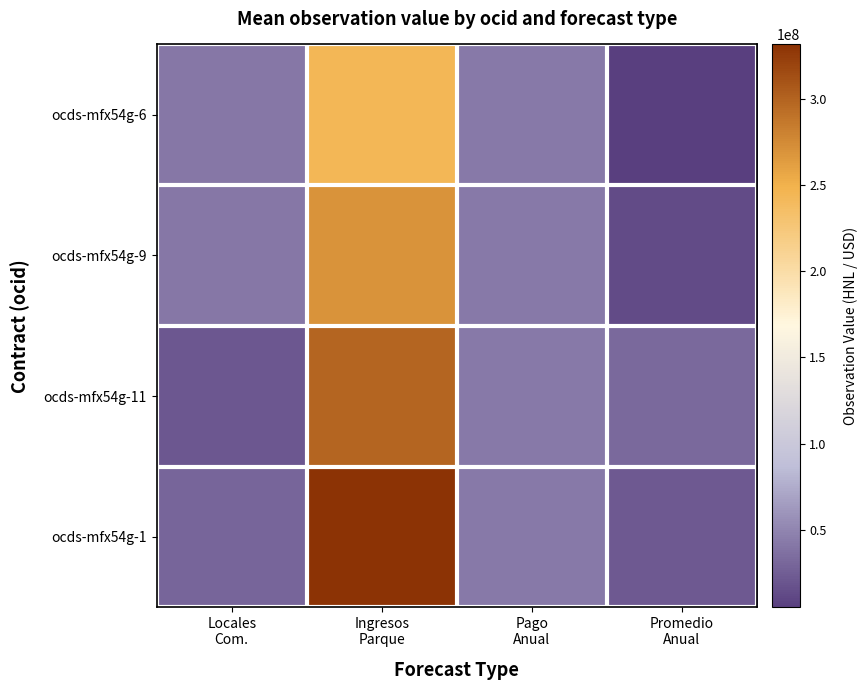

Reading right to left, what are all the values shown in this chart?

ocds-mfx54g-6: Promedio
Anual=4900000	Pago
Anual=43000000	Ingresos
Parque=244213000	Locales
Com.=41424580
ocds-mfx54g-9: Promedio
Anual=12660824	Pago
Anual=43000000	Ingresos
Parque=270514751	Locales
Com.=41773420
ocds-mfx54g-11: Promedio
Anual=32446762	Pago
Anual=43000000	Ingresos
Parque=299649190	Locales
Com.=20929380
ocds-mfx54g-1: Promedio
Anual=22375682	Pago
Anual=43000000	Ingresos
Parque=331921407	Locales
Com.=30000000